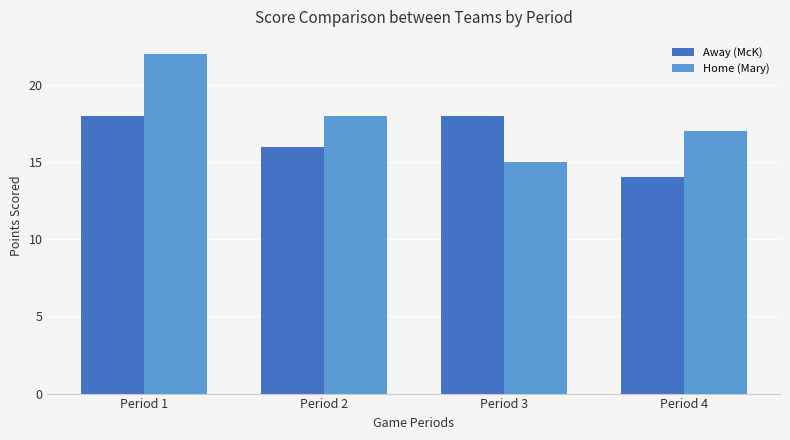

Rank the series by their maximum value, from highest to lowest.

Home (Mary), Away (McK)